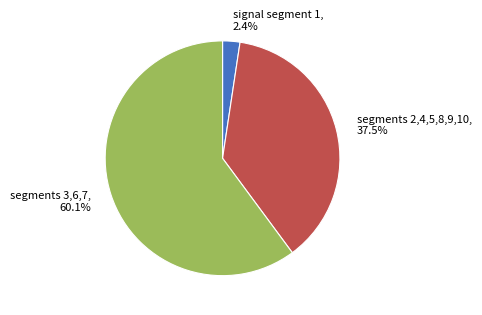

How much of the chart is everything except segments 3,6,7?

39.9%